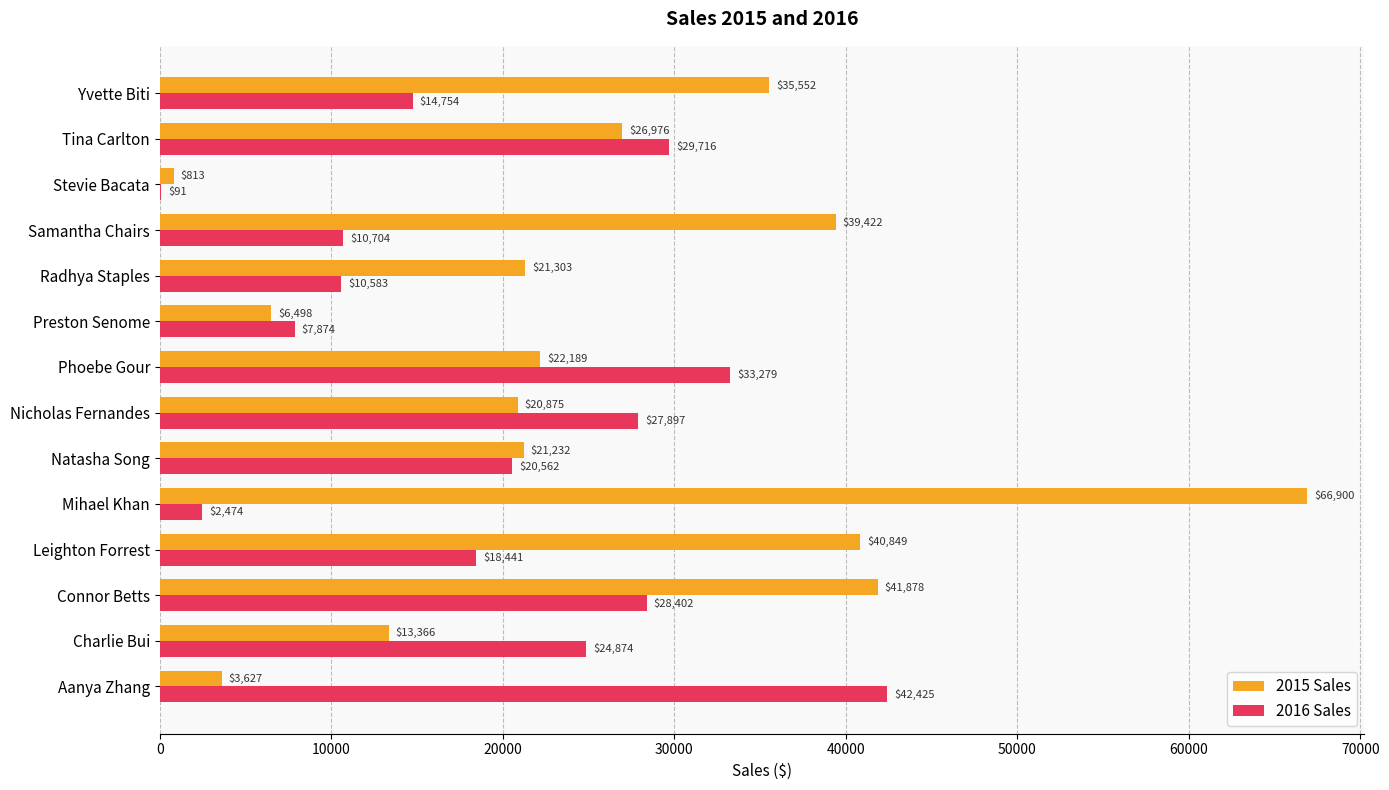

At which category is the sum across all series the highest?

Connor Betts